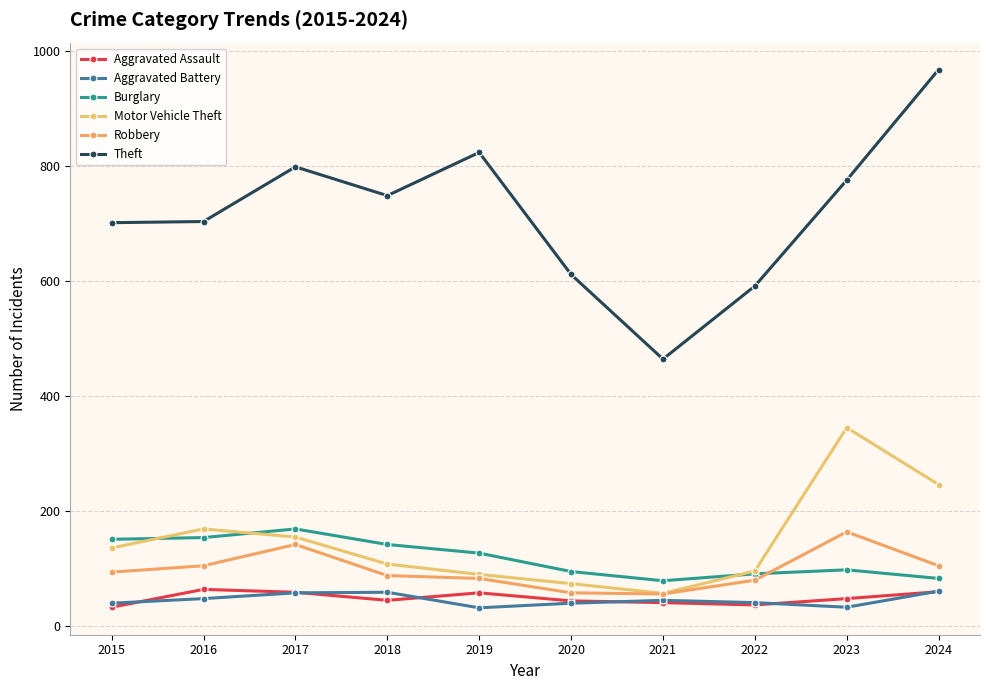

What is the difference between the maximum and second lowest values in the Robbery series?

106